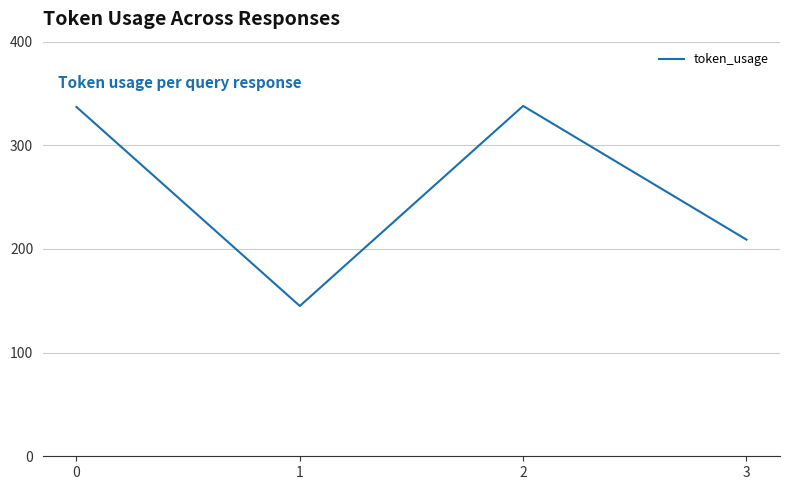

Where is the data nearest to the value 241?

3